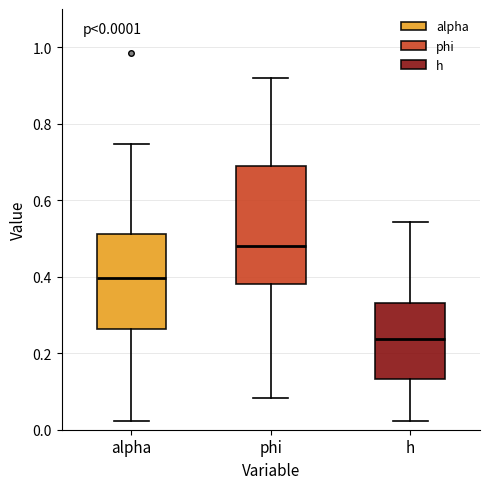

Which box is the tallest, from its lower edge to its upper edge?

phi